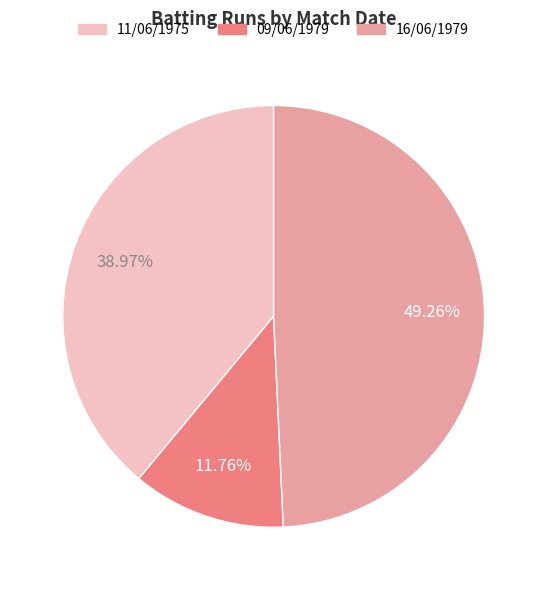

Rank the categories by value from lowest to highest.

09/06/1979, 11/06/1975, 16/06/1979